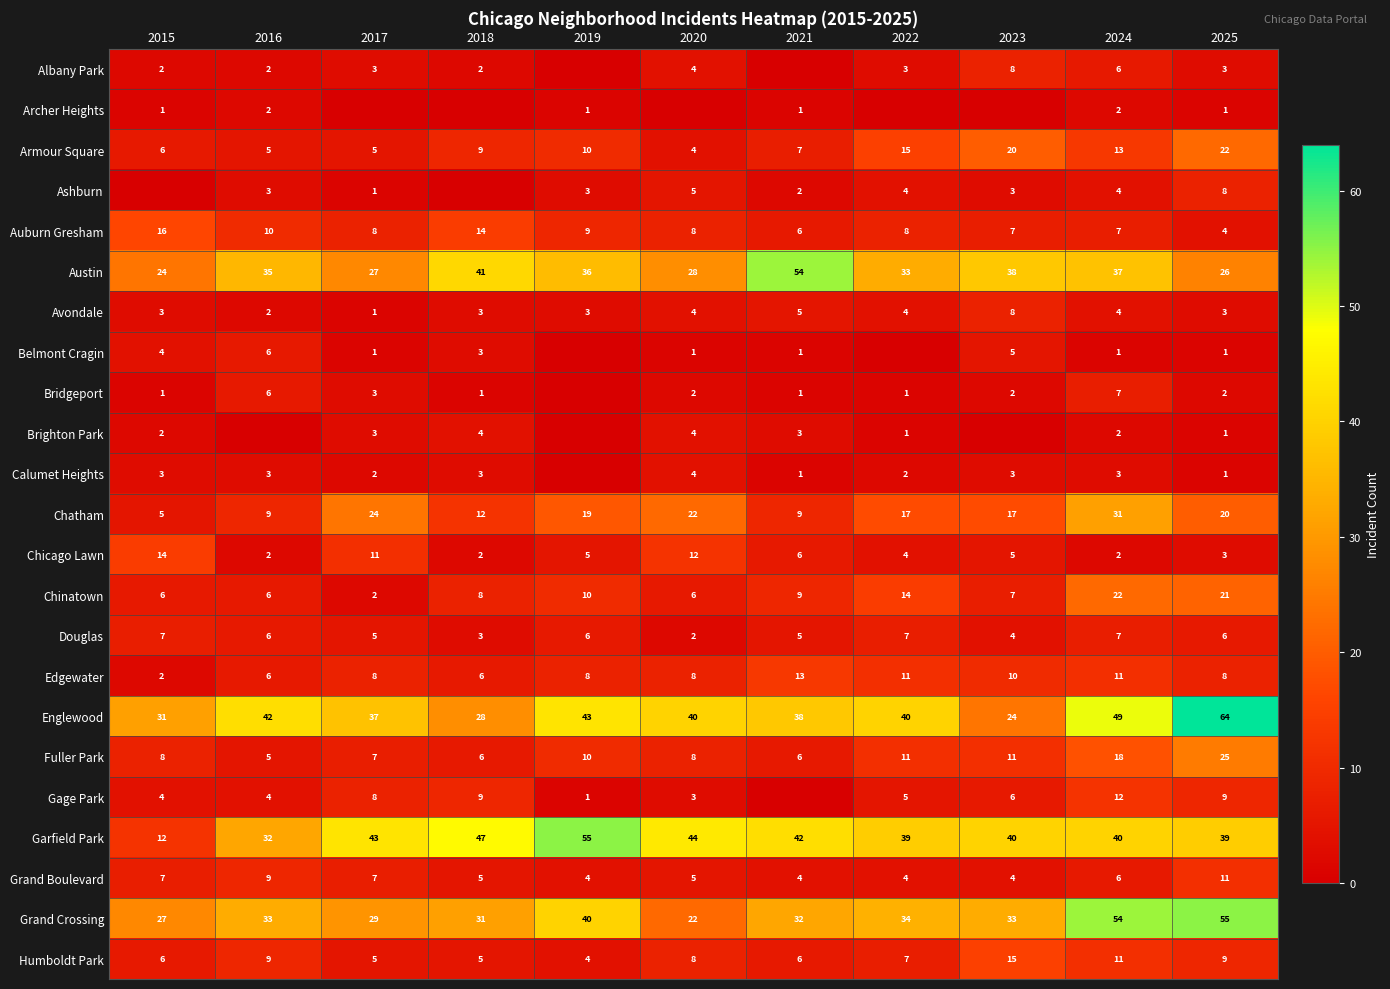

Where does the Grand Boulevard series first go above 5?

2015